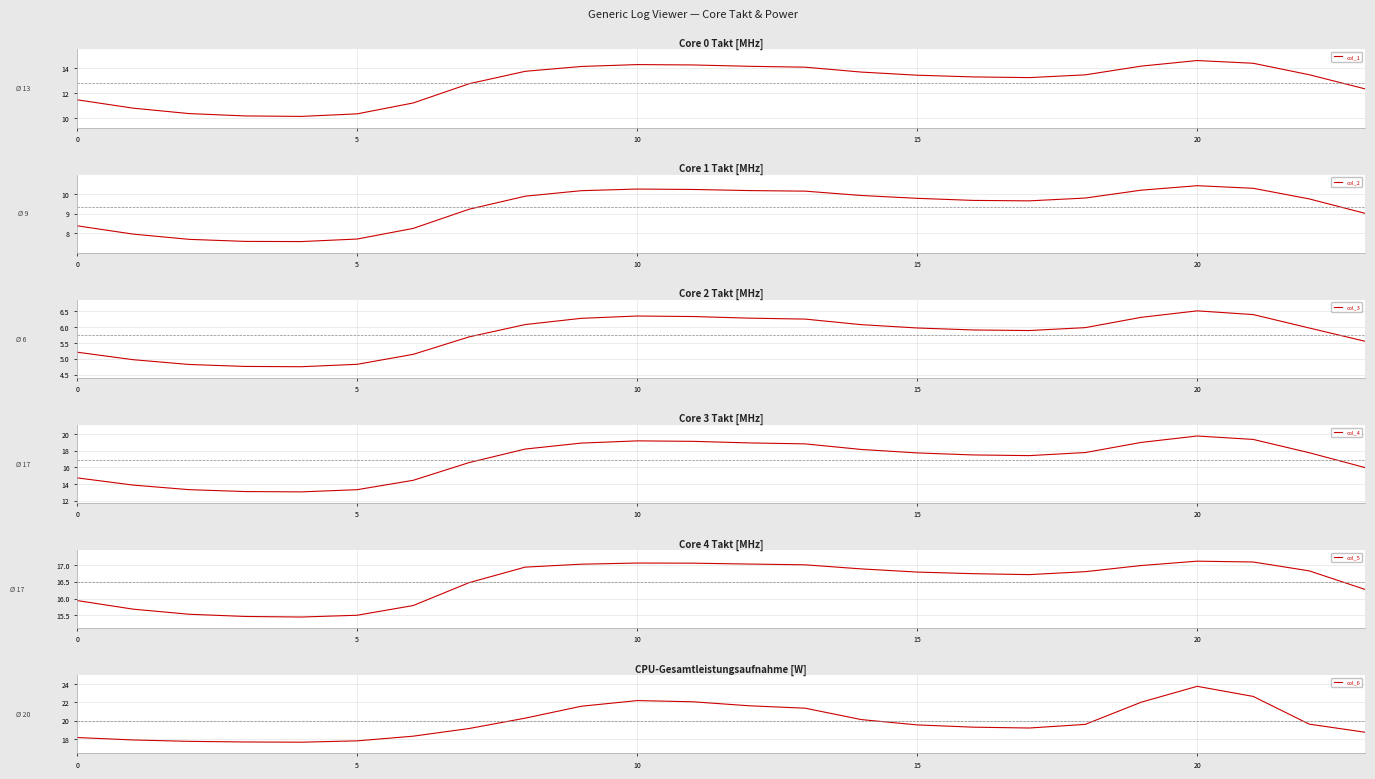

Rank the series at 22 from highest to lowest value.

col_6, col_4, col_5, col_1, col_2, col_3